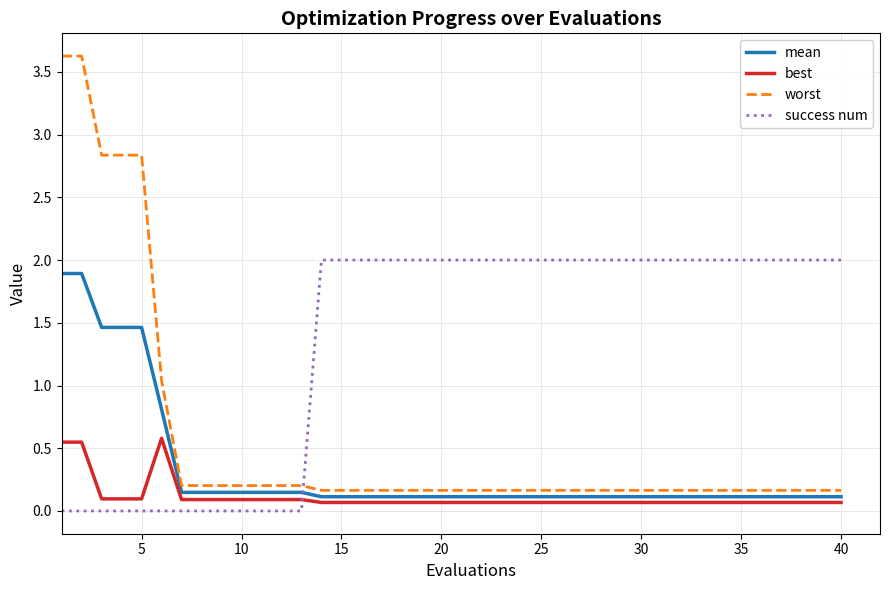

Rank the series by their average value, from highest to lowest.

success num, worst, mean, best